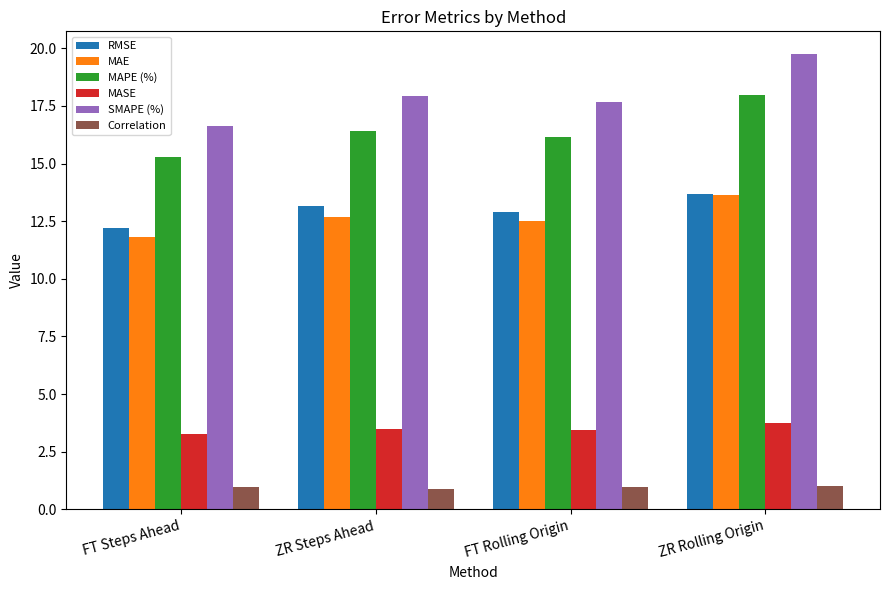

At which label is SMAPE (%) closest to 18?

ZR Steps Ahead